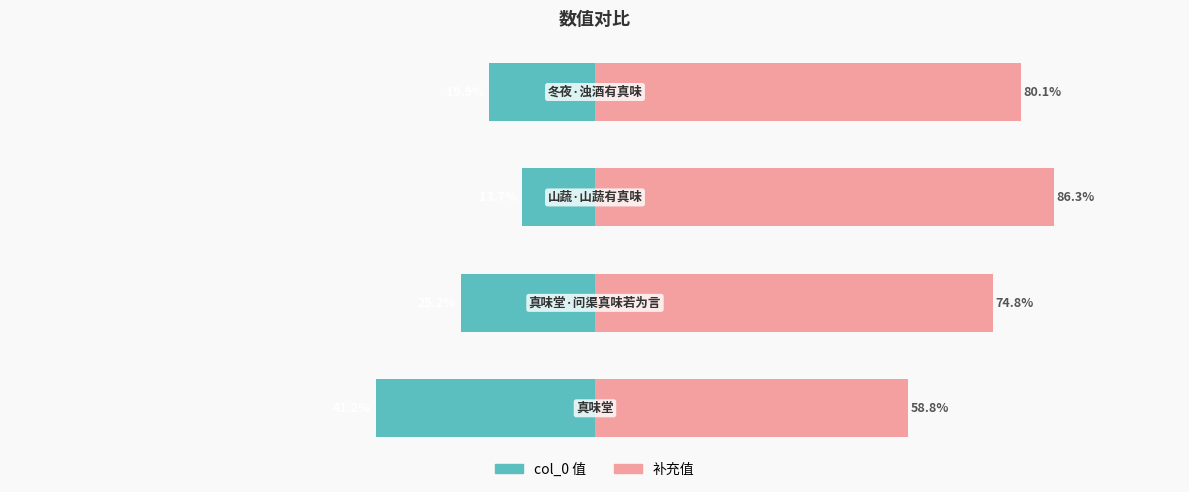

List the series in order of their peak value, highest first.

补充值, col_0 值